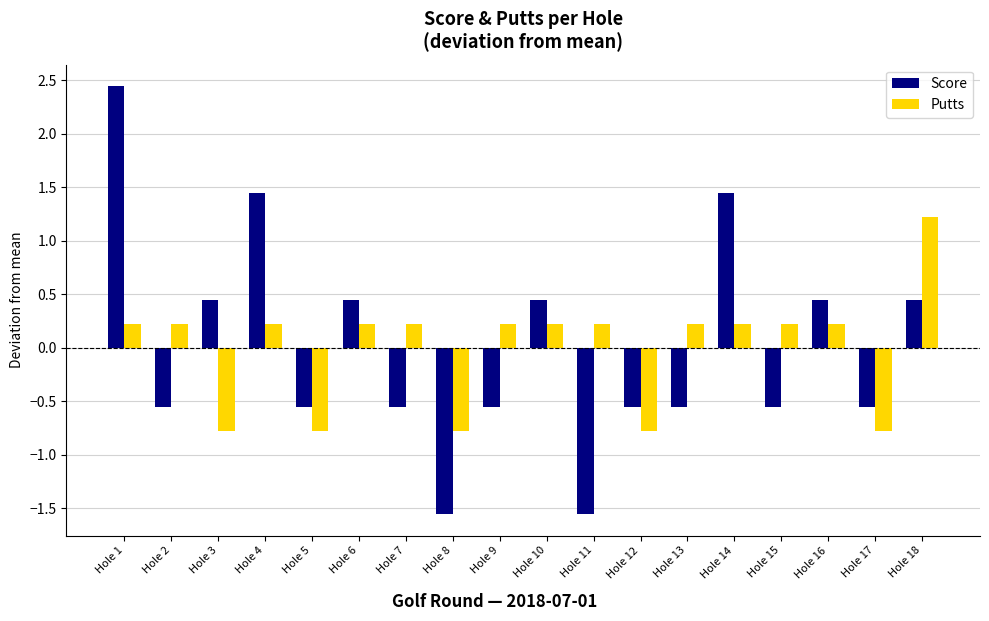

Rank the series by their maximum value, from highest to lowest.

Score, Putts